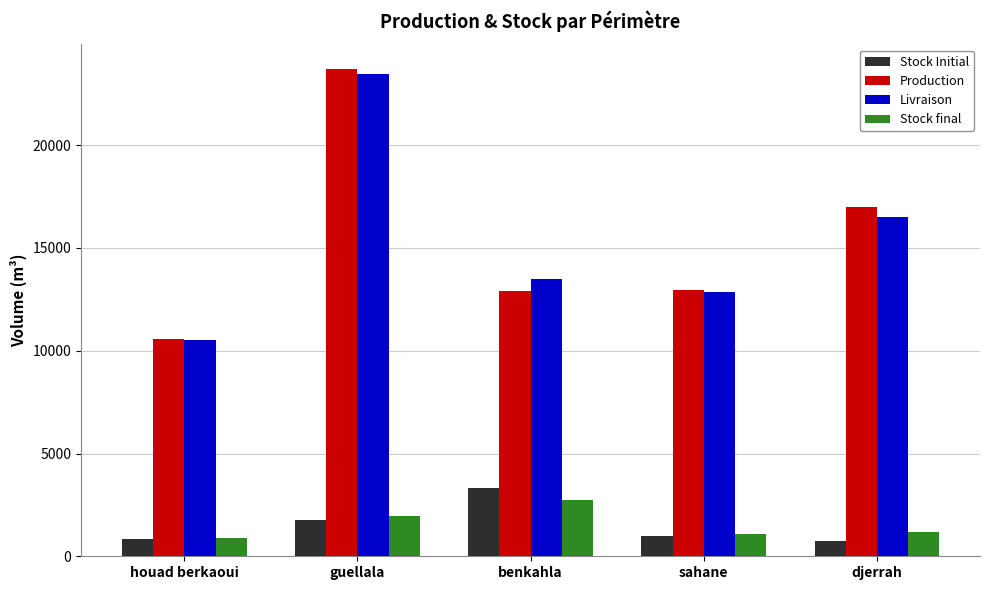

Is it true that Production equals 12965.9 at sahane?

True